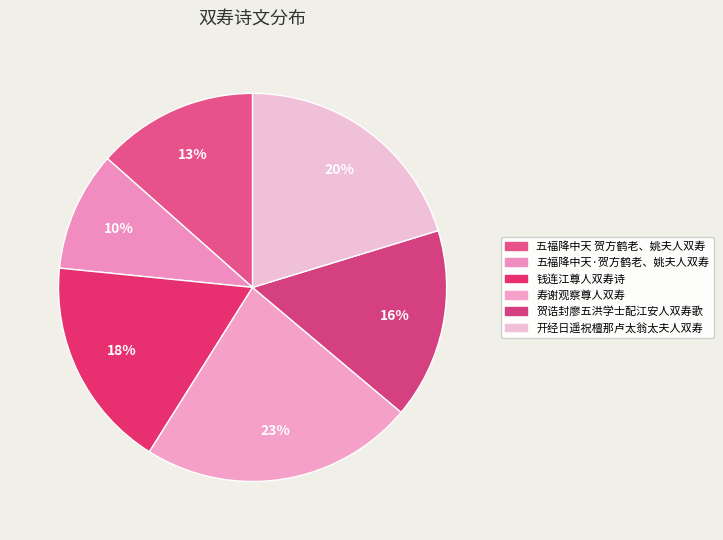

What is the smallest slice in the pie chart?

五福降中天·贺方鹤老、姚夫人双寿